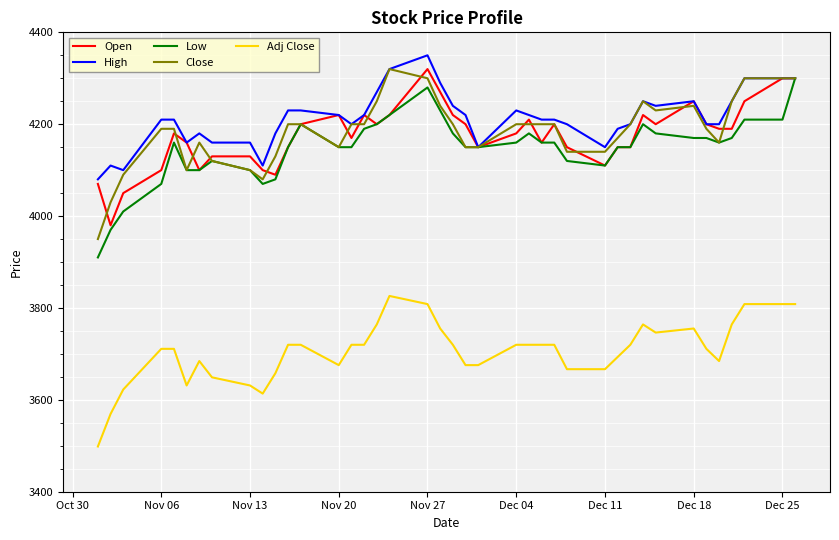

What is the greatest value displayed?

4350.0